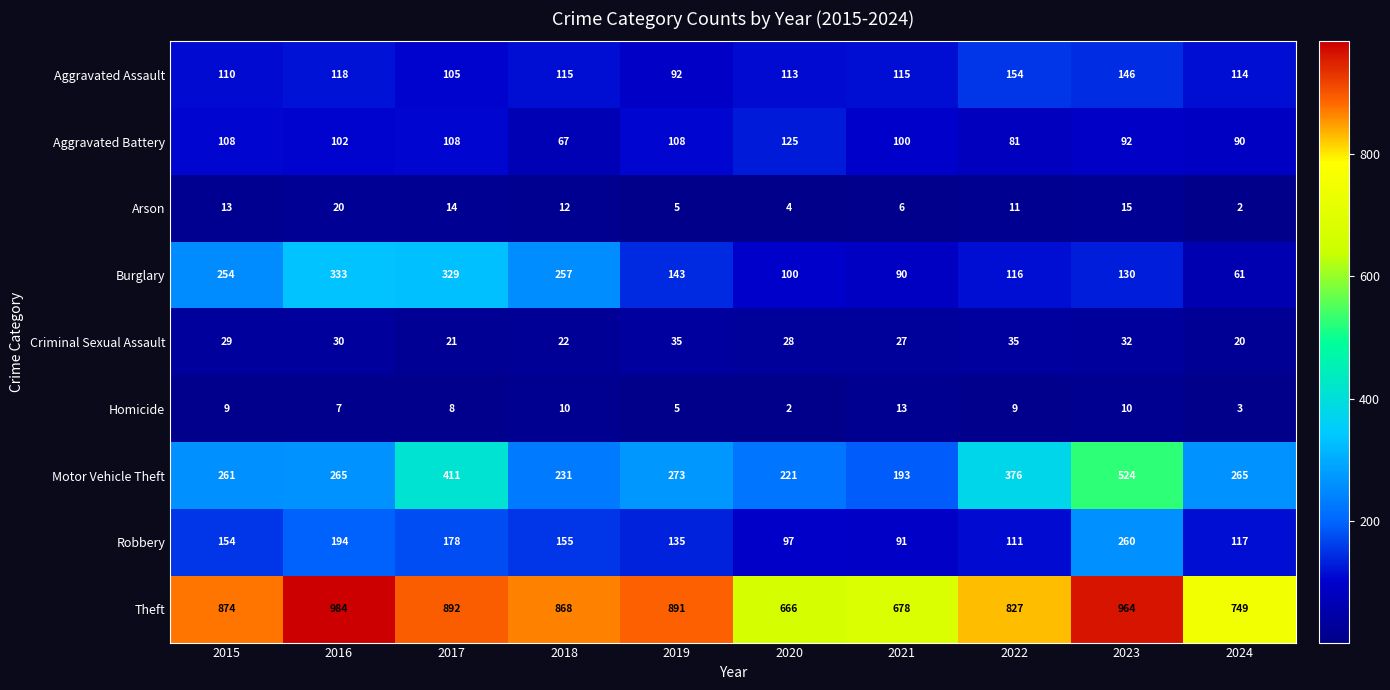

Is it true that Criminal Sexual Assault equals 47 at 2023?

False